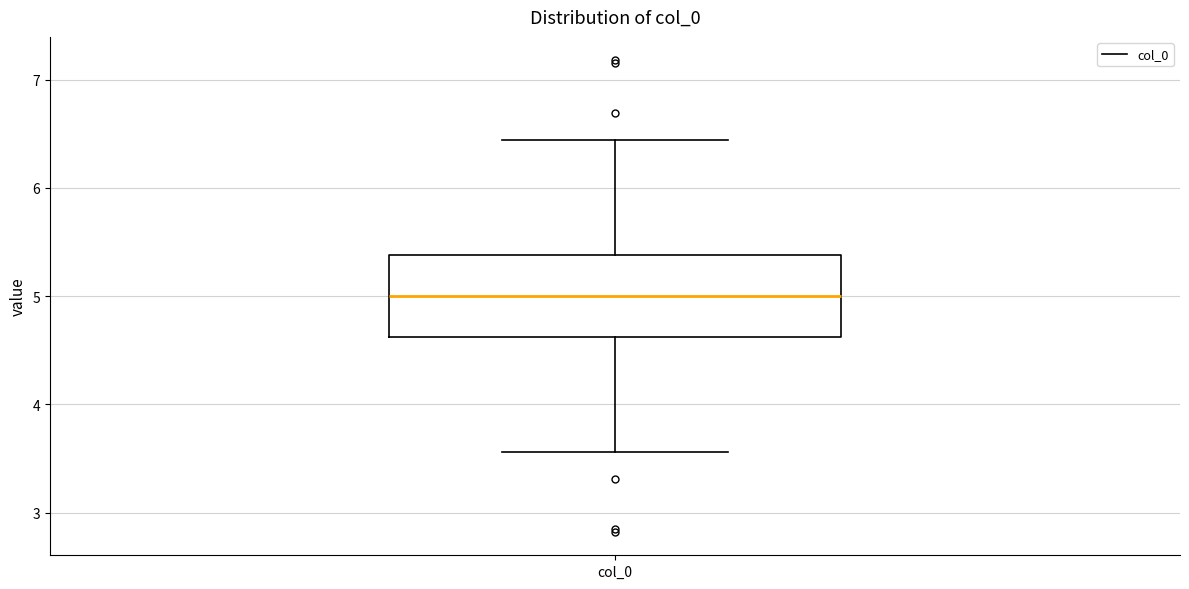

Transcribe this box plot: give where the median line is, the range the box spans, and where the two whiskers end, as read against the y-axis. The values are not printed on the chart, so give them approximately, as read against the axis.

median 5.0, box 4.6 to 5.4, whiskers 3.6 to 6.4